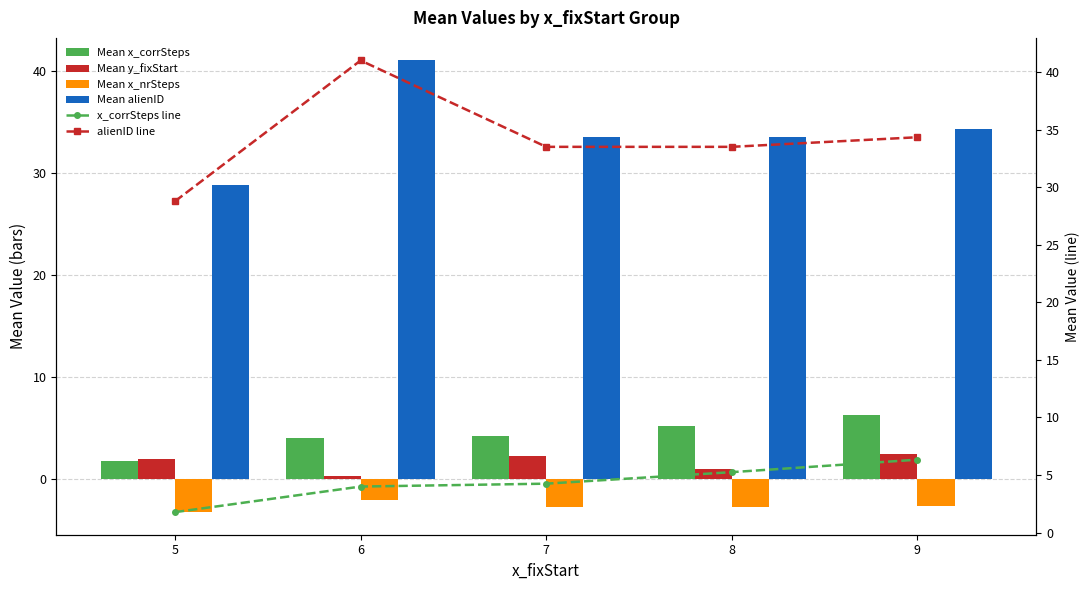

Reading left to right, what are all the values shown in this chart?

Mean x_corrSteps: 5=1.8	6=4.0	7=4.2	8=5.2	9=6.3
Mean y_fixStart: 5=2.0	6=0.3	7=2.2	8=1.0	9=2.5
Mean x_nrSteps: 5=-3.2	6=-2.0	7=-2.8	8=-2.8	9=-2.7
Mean alienID: 5=28.8	6=41.0	7=33.5	8=33.5	9=34.3
x_corrSteps line: 5=1.8	6=4.0	7=4.2	8=5.2	9=6.3
alienID line: 5=28.8	6=41.0	7=33.5	8=33.5	9=34.3